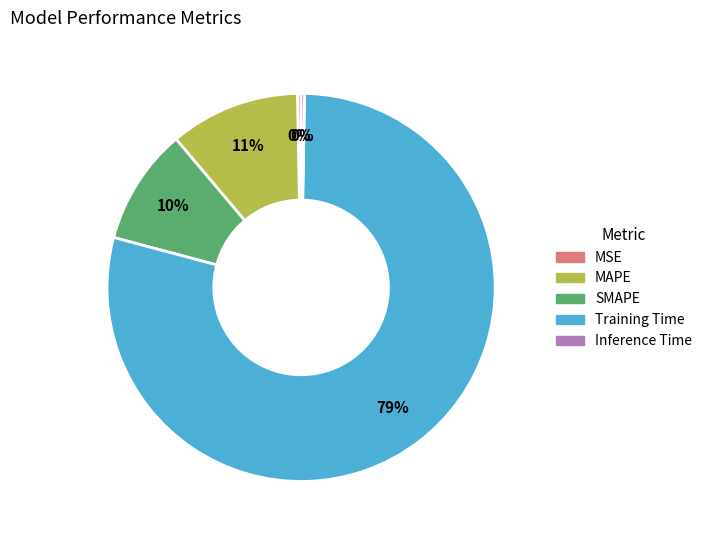

Combined, do Training Time and SMAPE account for over 50%?

Yes